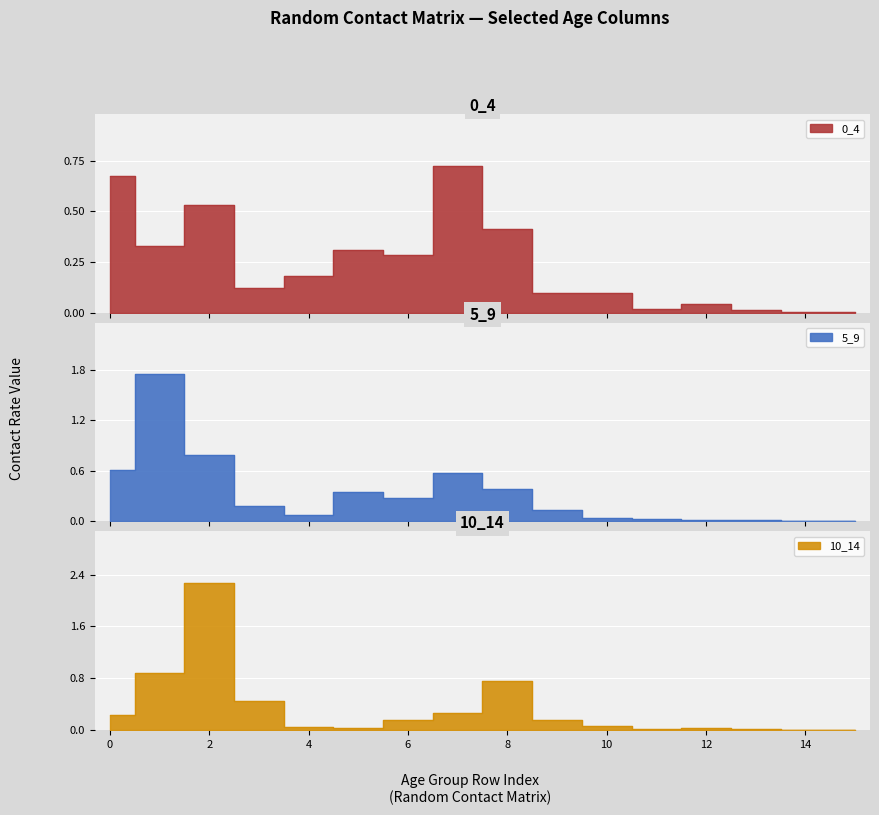

Reading left to right, what are all the values shown in this chart?

0_4: 0.7	0.3	0.5	0.1	0.2	0.3	0.3	0.7	0.4	0.1	0.1	0.0	0.0	0.0	0.0	0.0
5_9: 0.6	1.8	0.8	0.2	0.1	0.3	0.3	0.6	0.4	0.1	0.0	0.0	0.0	0.0	0.0	0.0
10_14: 0.2	0.9	2.3	0.4	0.0	0.0	0.1	0.3	0.8	0.1	0.1	0.0	0.0	0.0	0.0	0.0